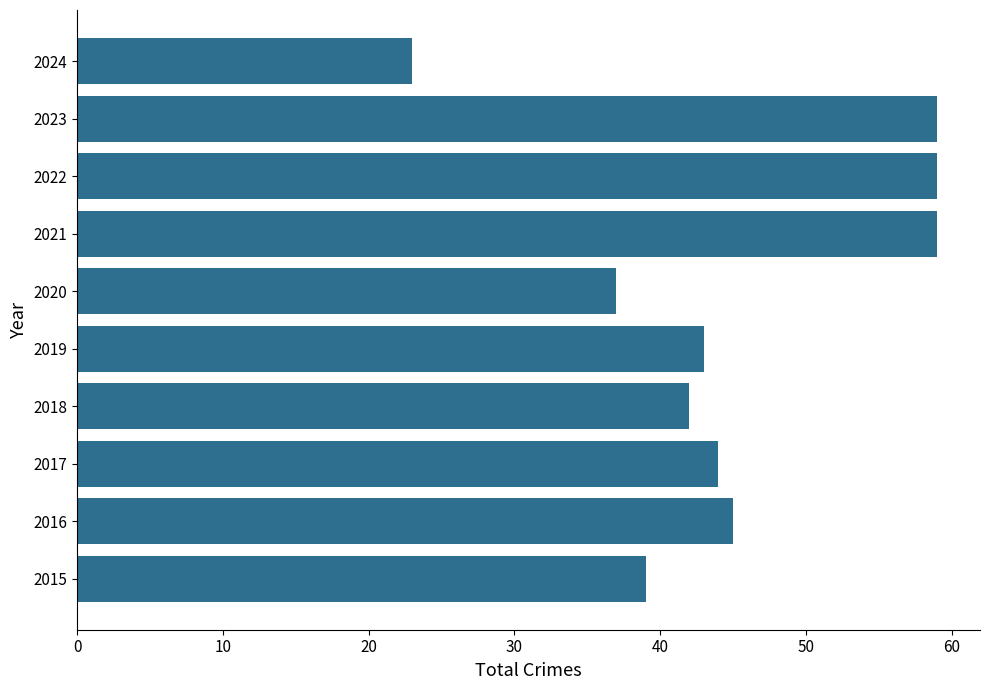

How many distinct data groups are displayed?

1